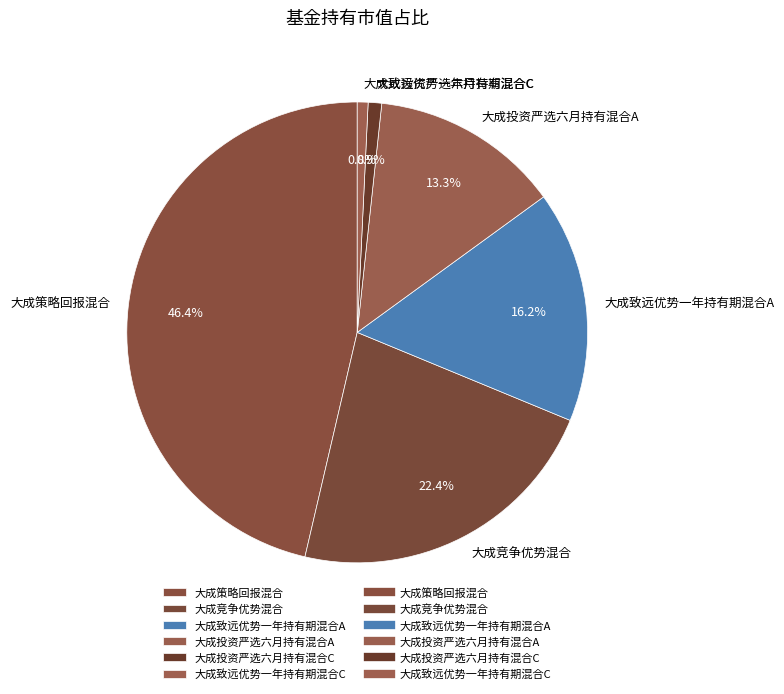

Which category has the biggest portion of the pie?

大成策略回报混合